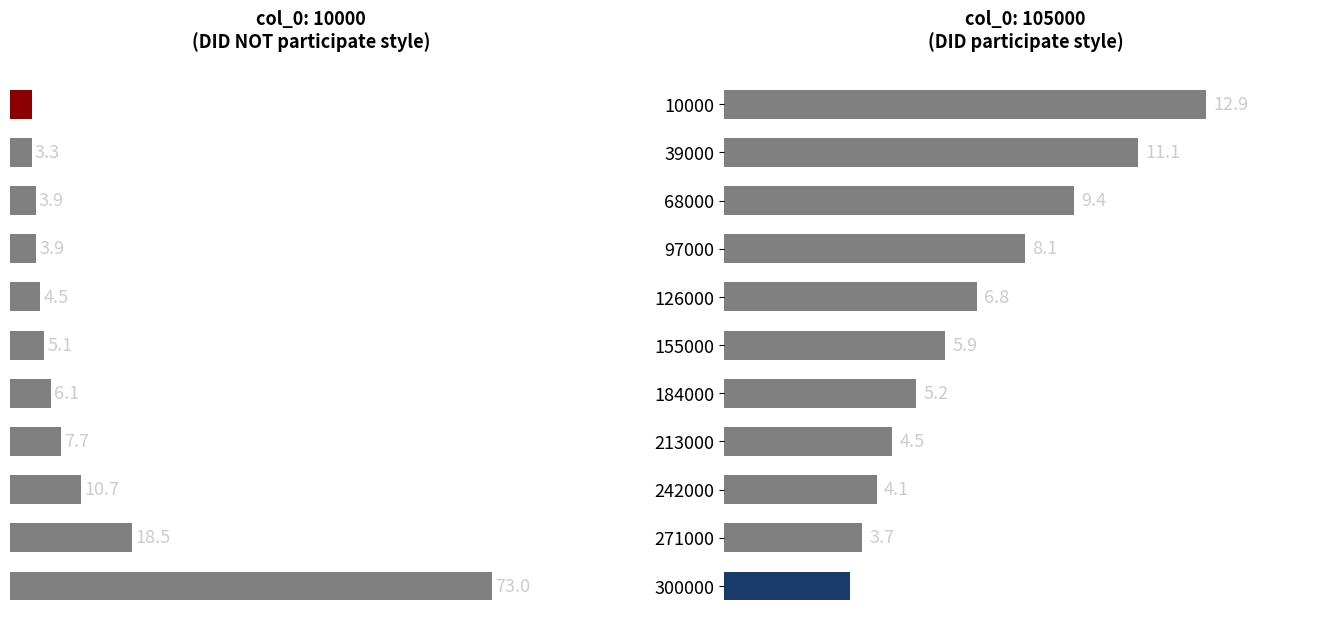

Are the bars horizontal?

Yes